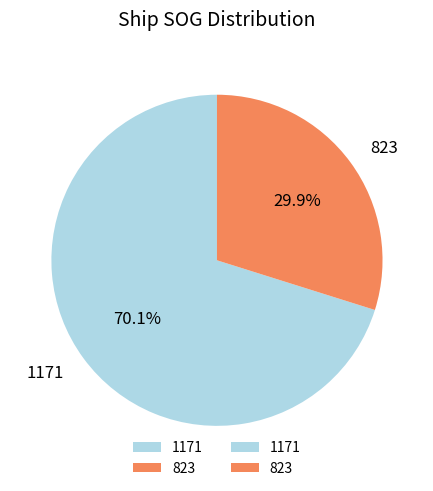

Approximately how many times larger is the value at 823 compared to 1171?

0.4